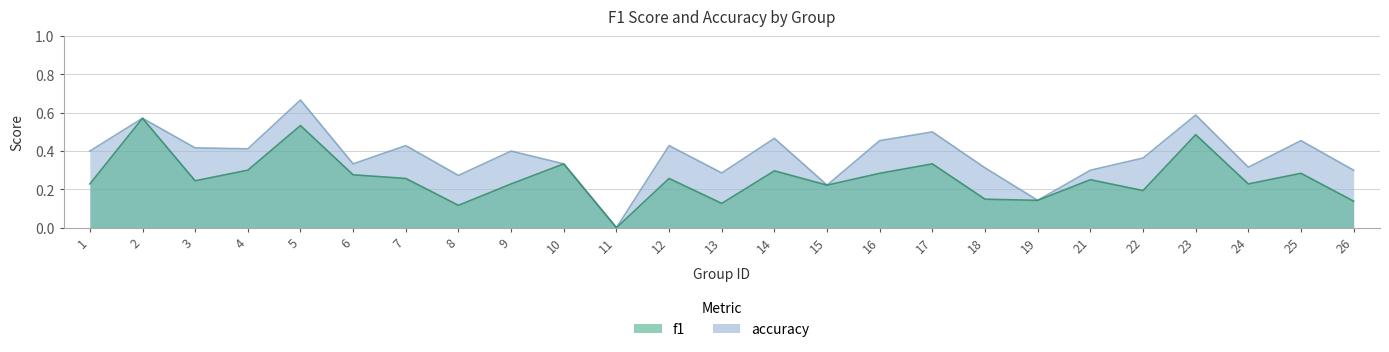

True or false: f1 and accuracy intersect in this chart.

False